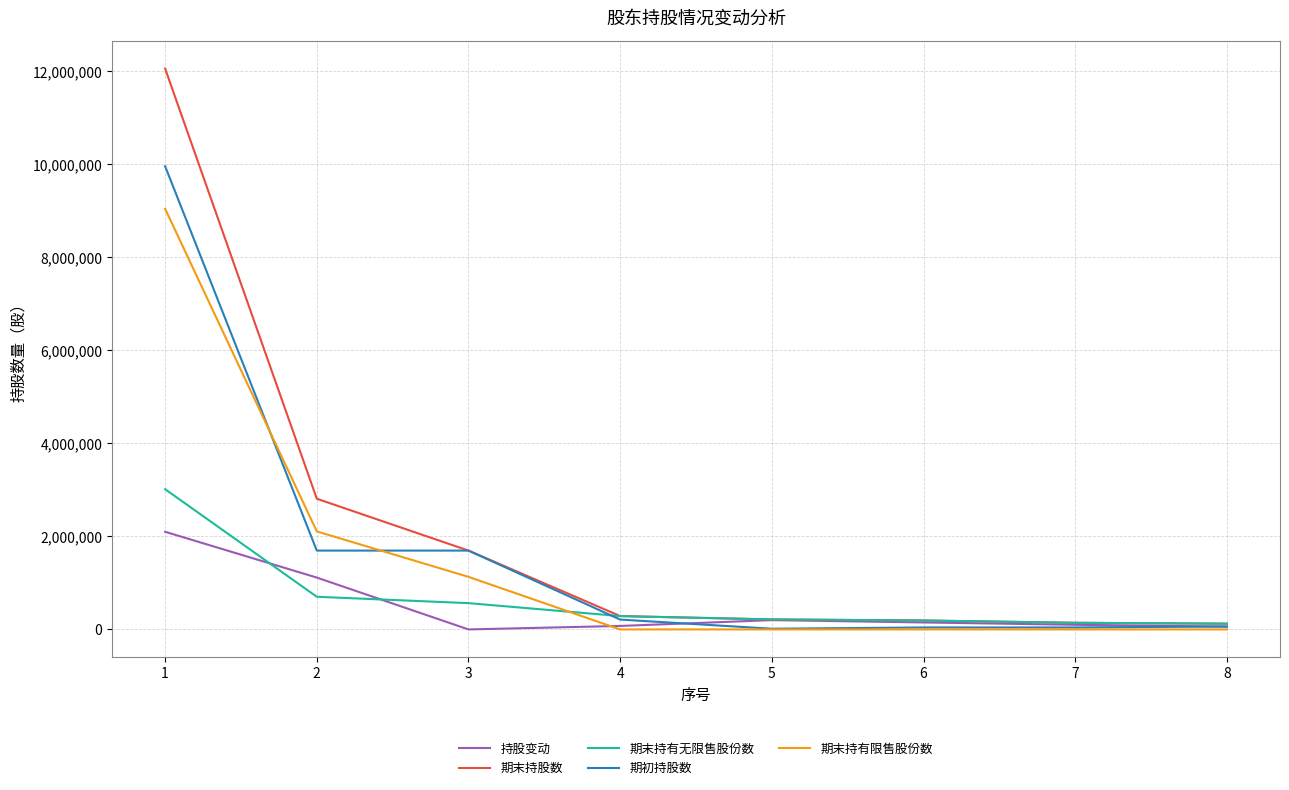

Does the chart have visible grid lines?

Yes